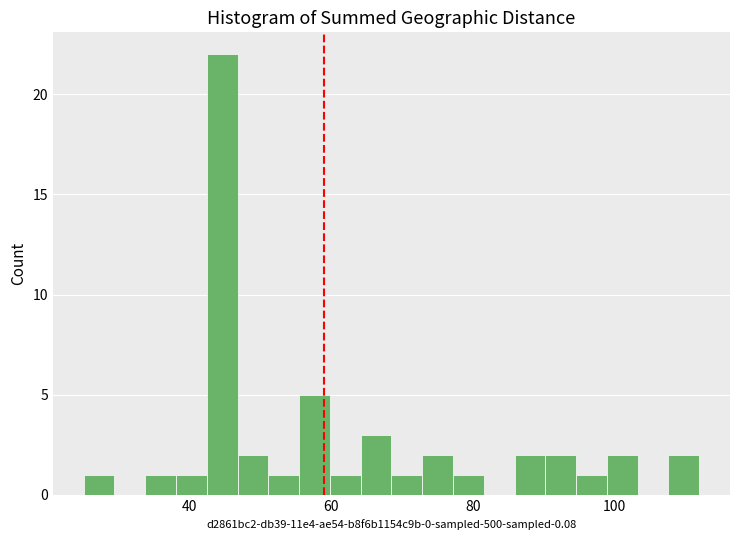

Around what value on the x-axis is the tallest bar? Give the approximate position of its centre, as read against the axis.

44